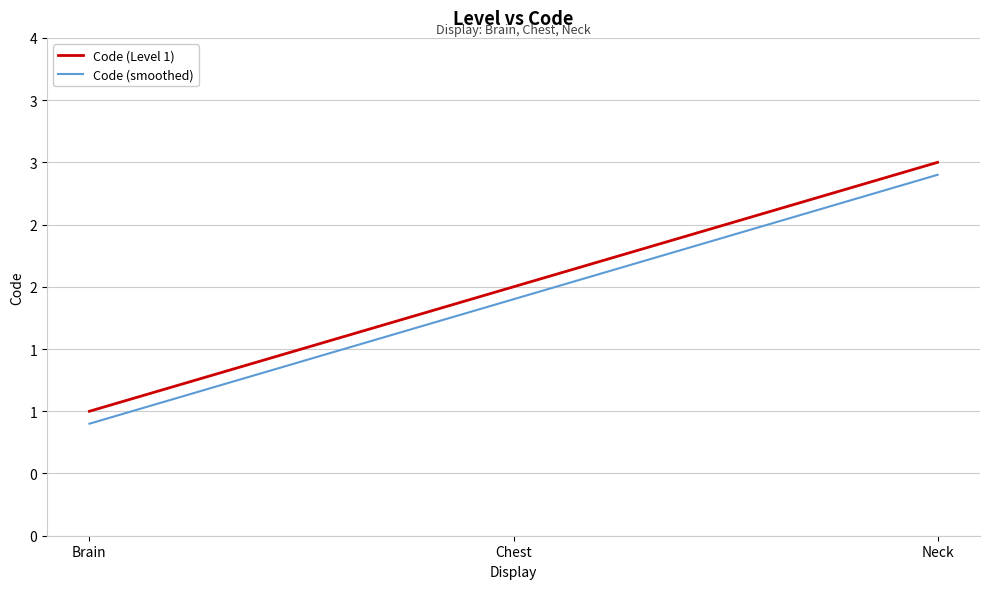

Which series has the largest total across all categories?

Code (Level 1)